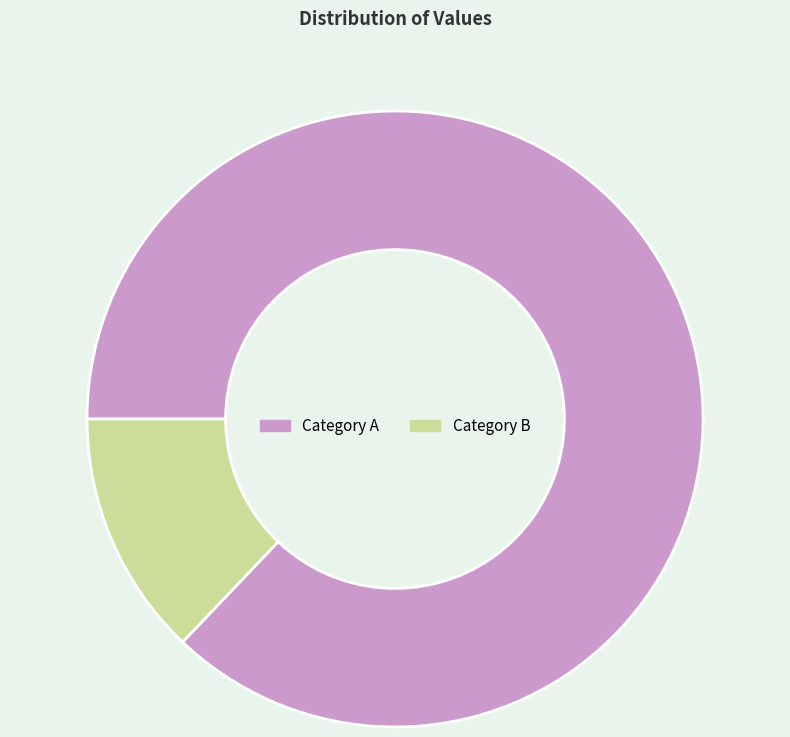

How many segments does this pie chart have?

2